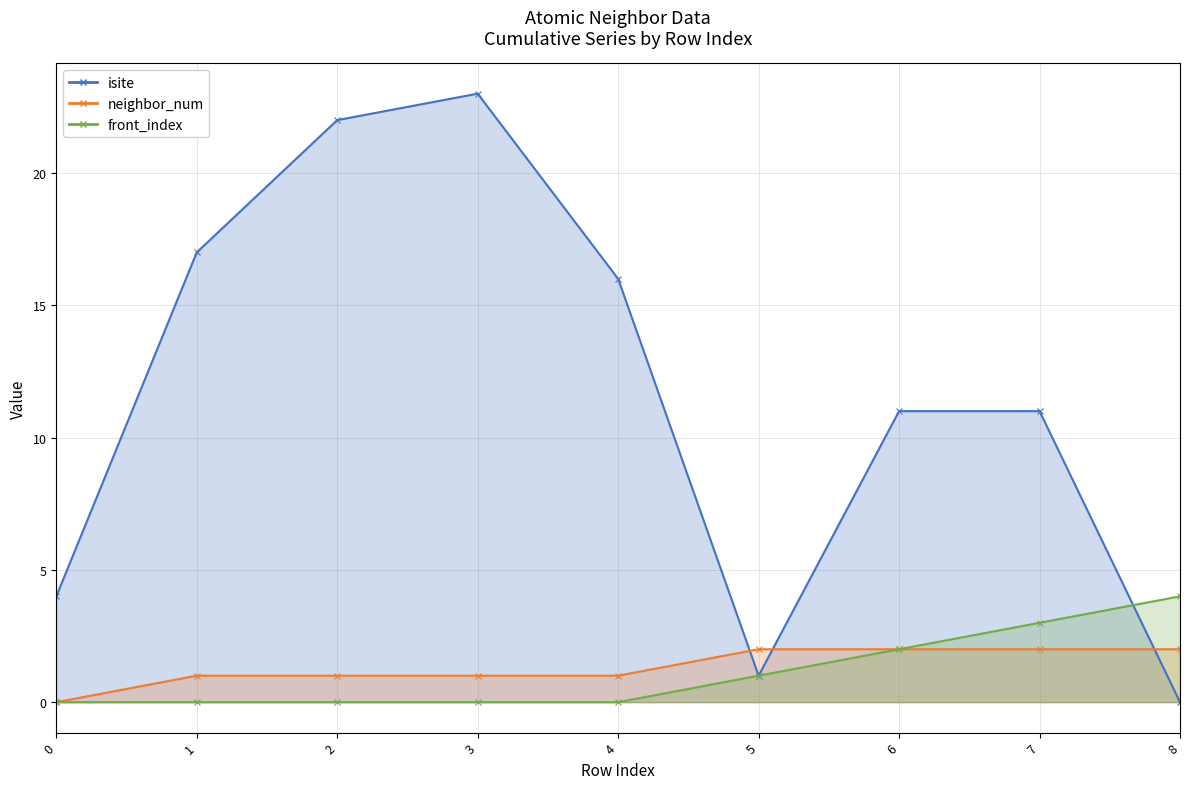

What is the value of the isite point at the 2nd from the left?

17